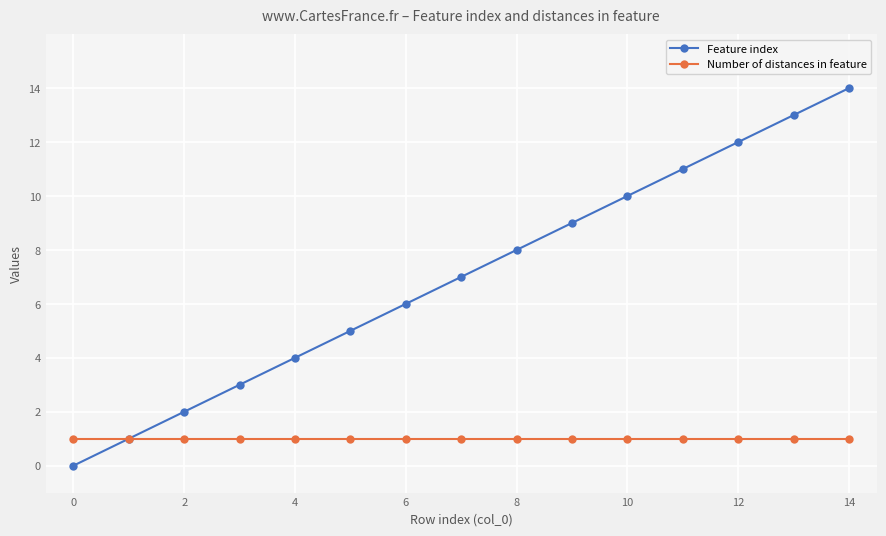

List the series in order of their peak value, lowest first.

Number of distances in feature, Feature index